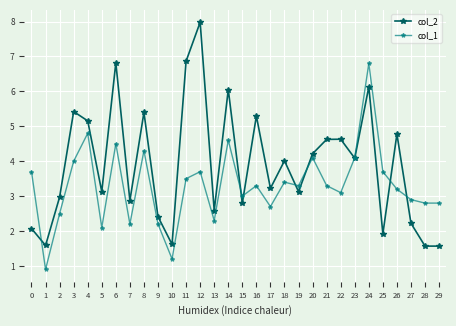

How many times do col_2 and col_1 cross each other?

8